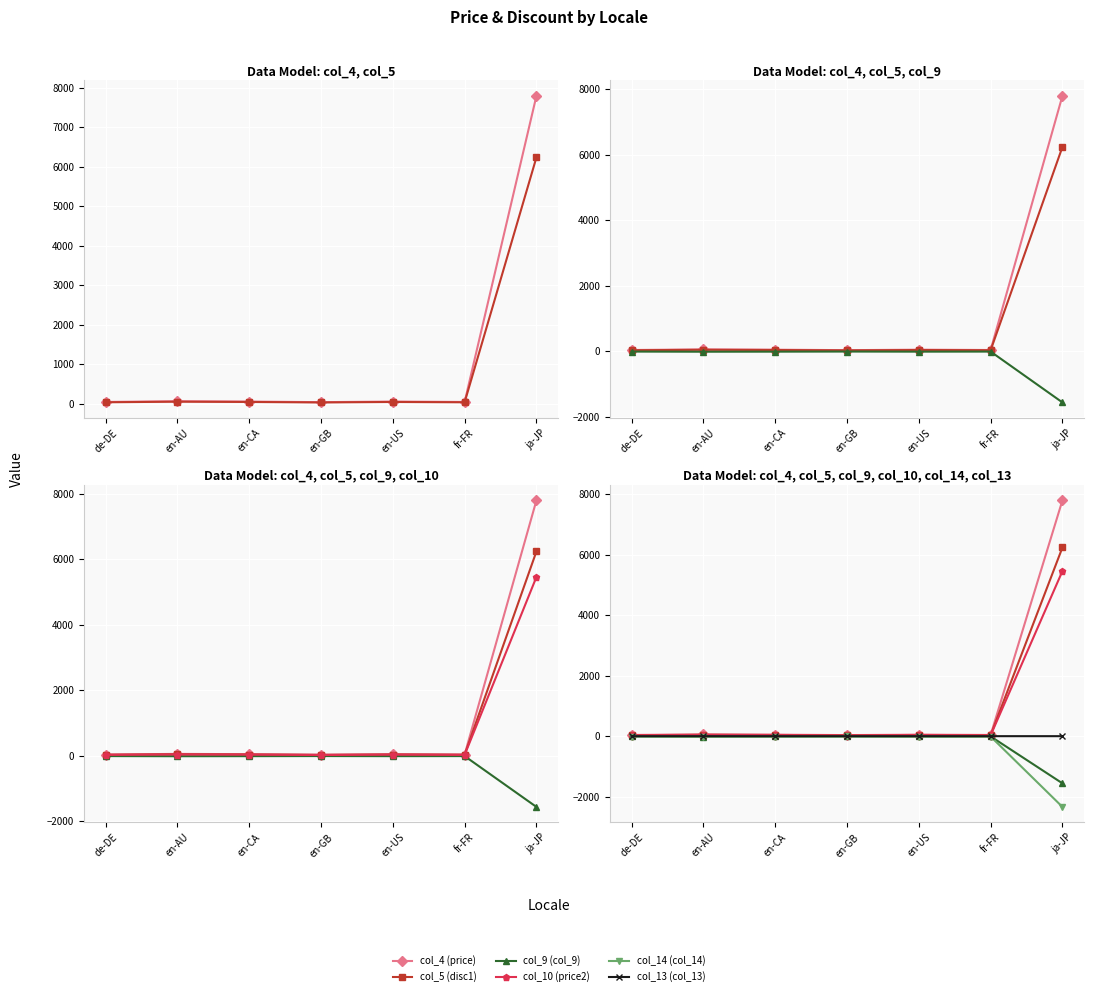

What is the difference between the col_14 (col_14) values at de-DE and en-GB?

1.0